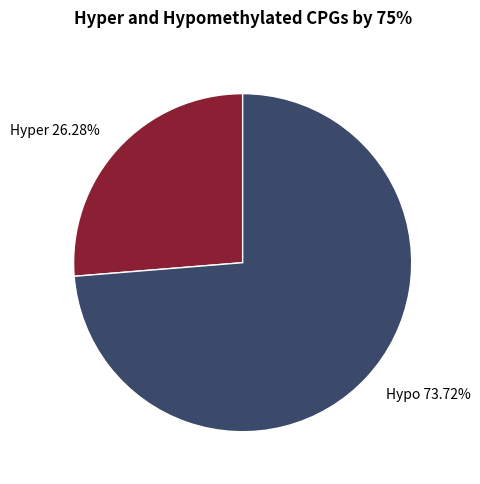

To the nearest percent, what is the difference between the largest and smallest slice percentages?

47%